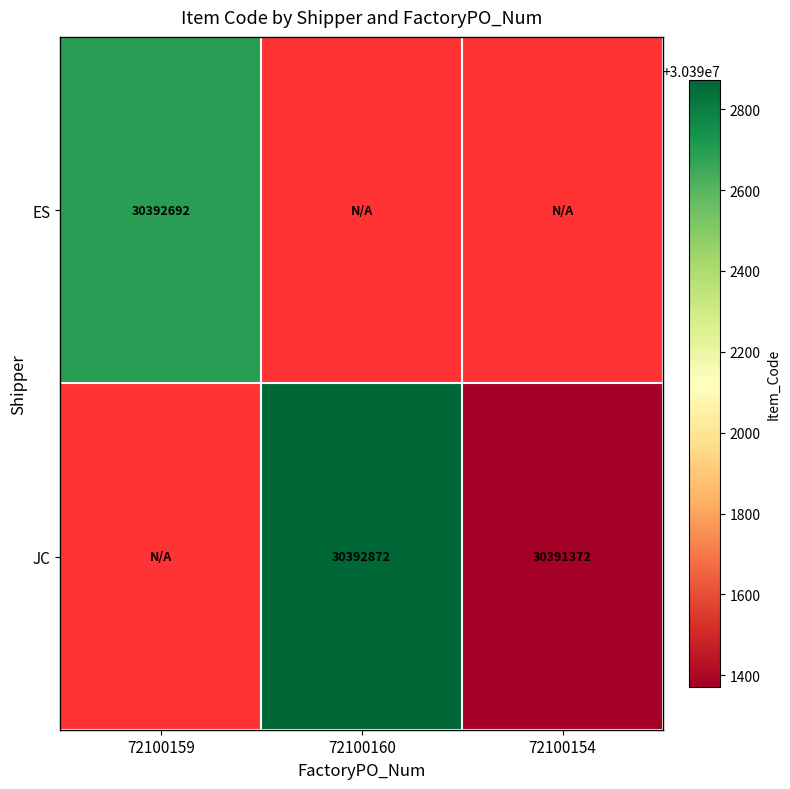

Between 72100154 and 72100160, which is larger?

72100160